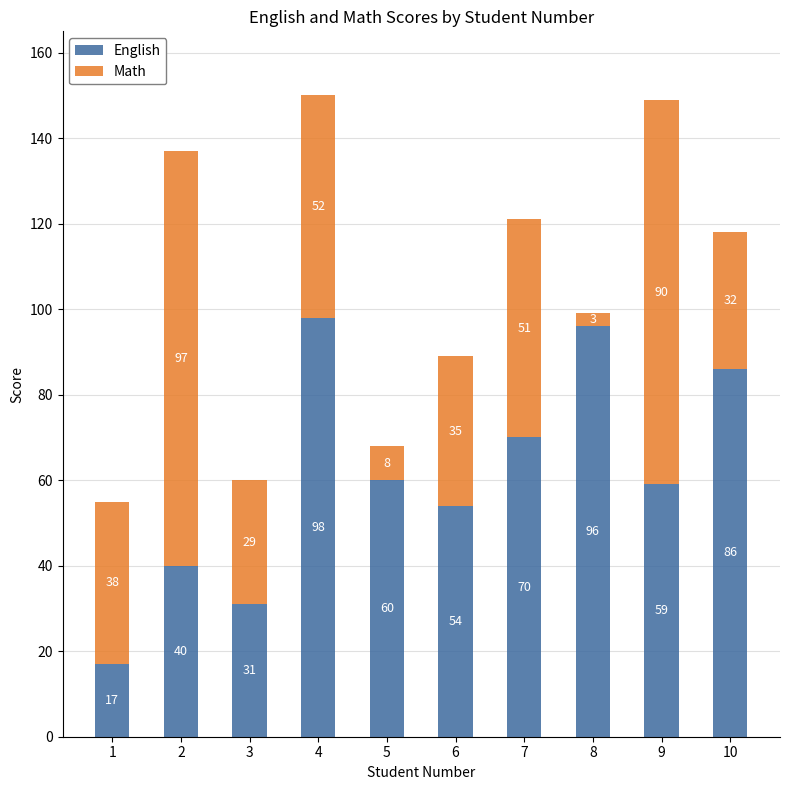

What is the lowest value of the English series?

17